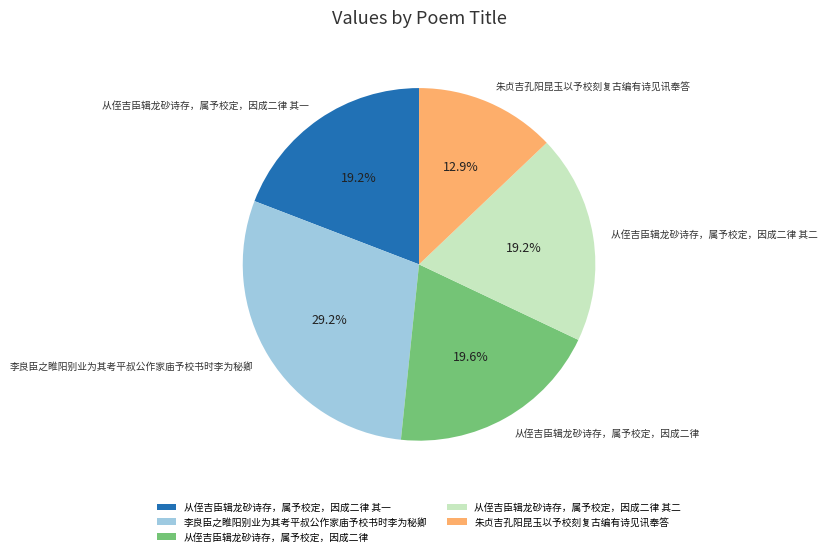

Is there a majority slice in this chart?

No